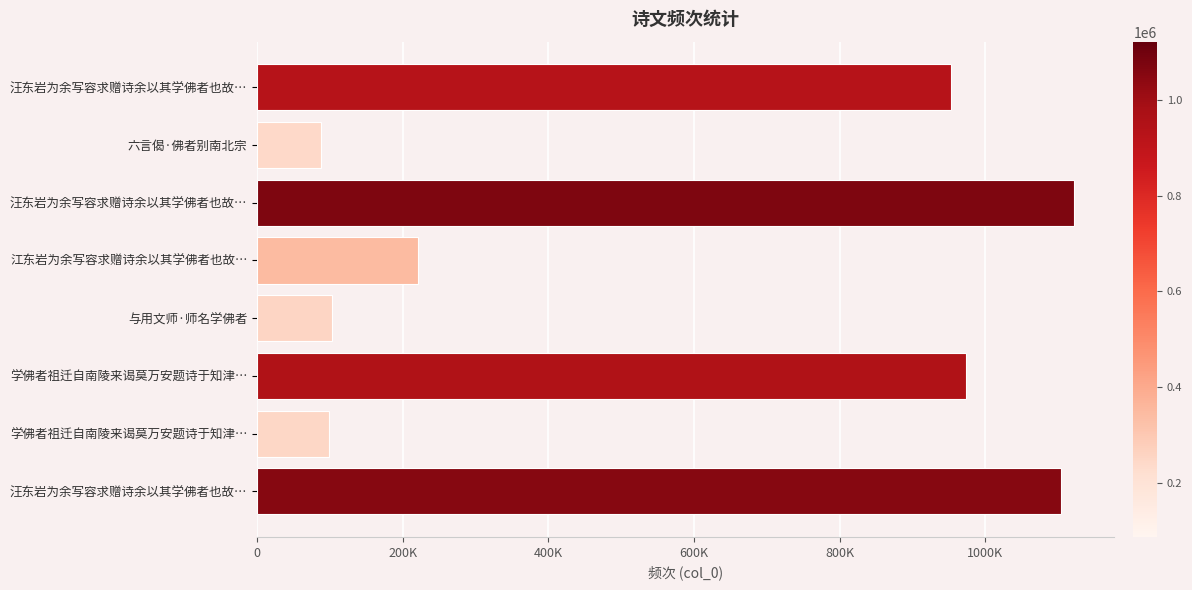

Does the chart contain any negative values?

No